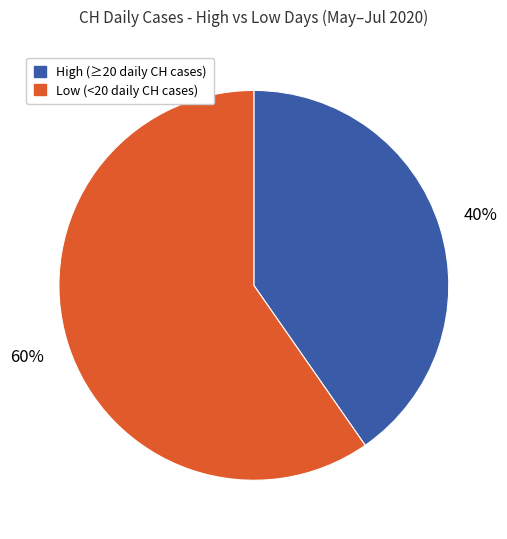

Count the number of slices in the pie.

2